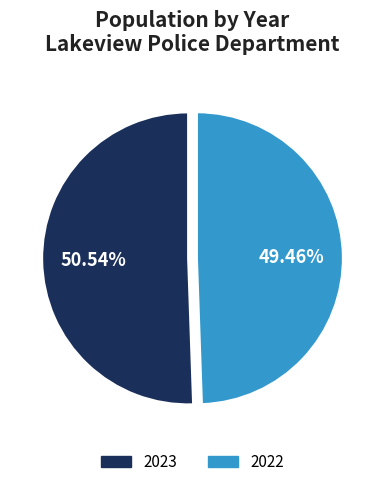

Which slice is the largest?

2023